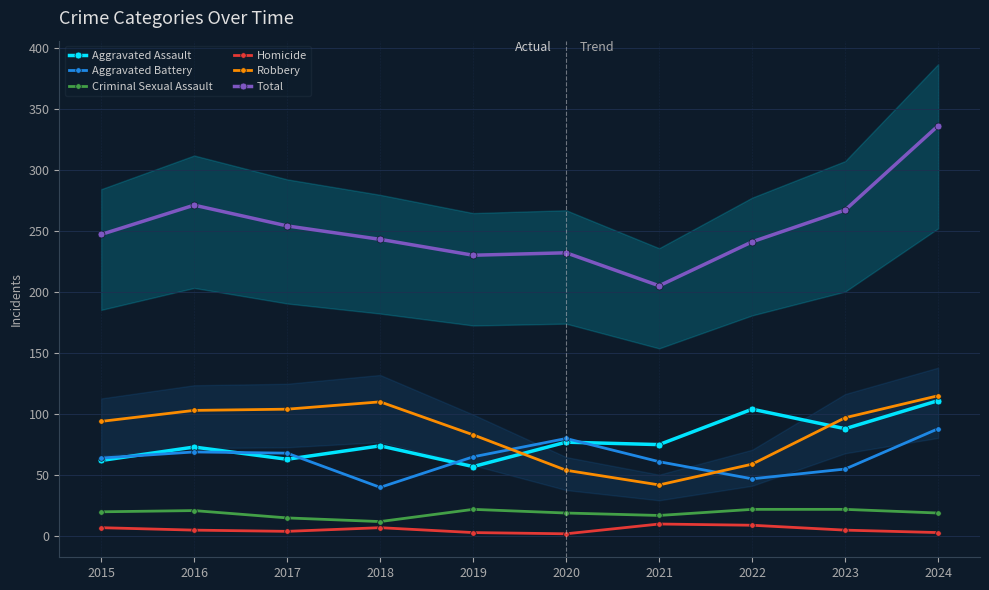

True or false: Aggravated Assault and Homicide cross at least once.

False